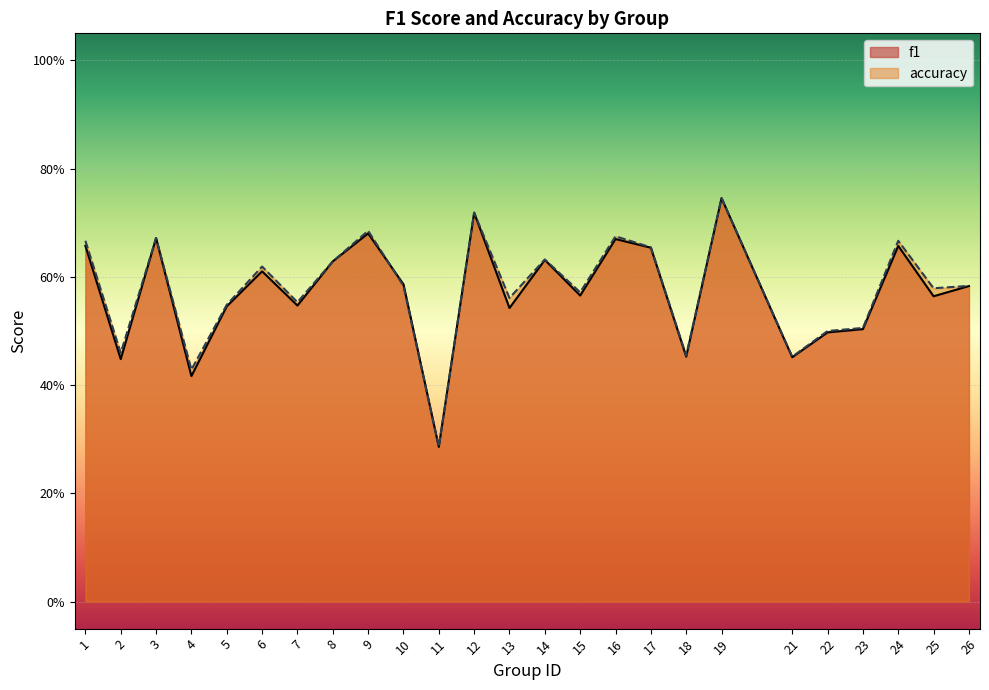

How many lines are shown in the chart?

2